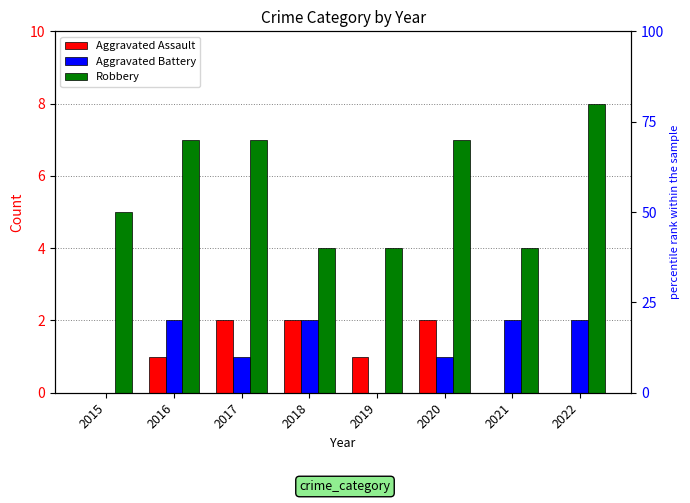

What is the total value across all series at 2016?

10